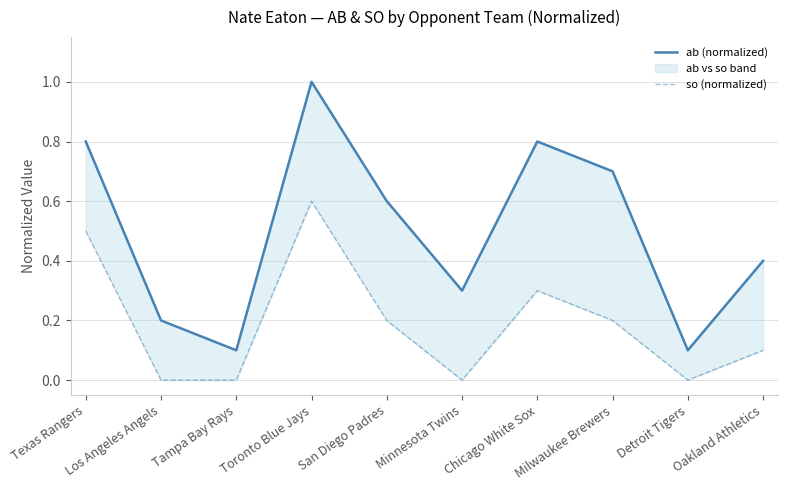

Between Toronto Blue Jays and Milwaukee Brewers, which series saw the biggest shift?

so (normalized)